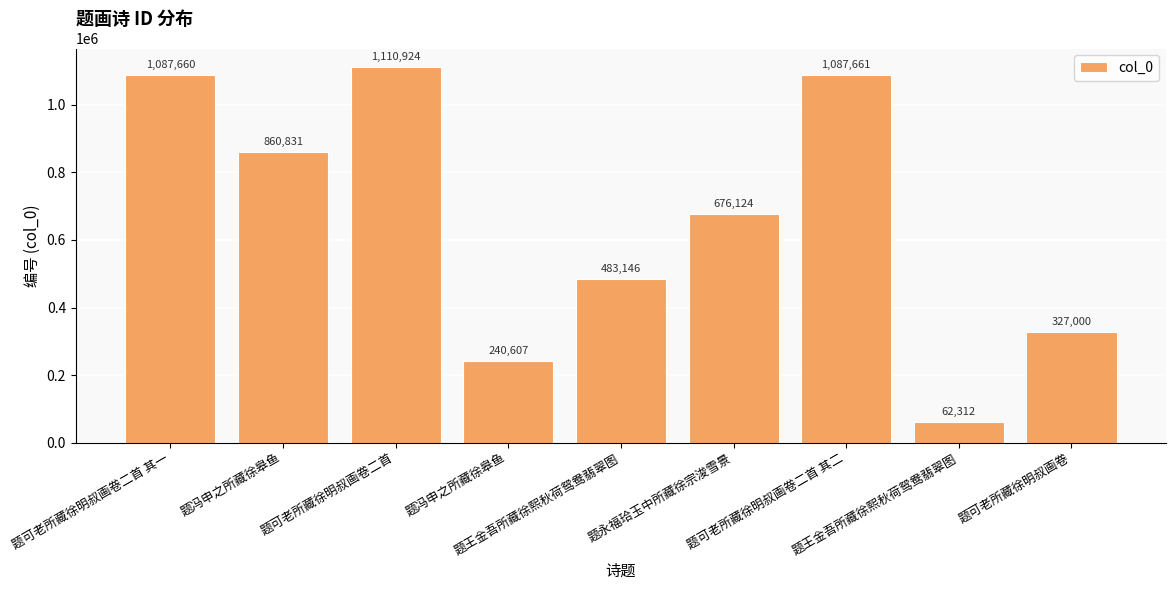

Reading left to right, list all the values displayed in this chart.

题可老所藏徐明叔画卷二首 其一=1087660	题冯申之所藏徐皋鱼=860831	题可老所藏徐明叔画卷二首=1110924	题冯申之所藏徐皋鱼=240607	题王金吾所藏徐熙秋荷鸳鸯翡翠图=483146	题永福珨玉中所藏徐宗浚雪景=676124	题可老所藏徐明叔画卷二首 其二=1087661	题王金吾所藏徐熙秋荷鸳鸯翡翠图=62312	题可老所藏徐明叔画卷=327000